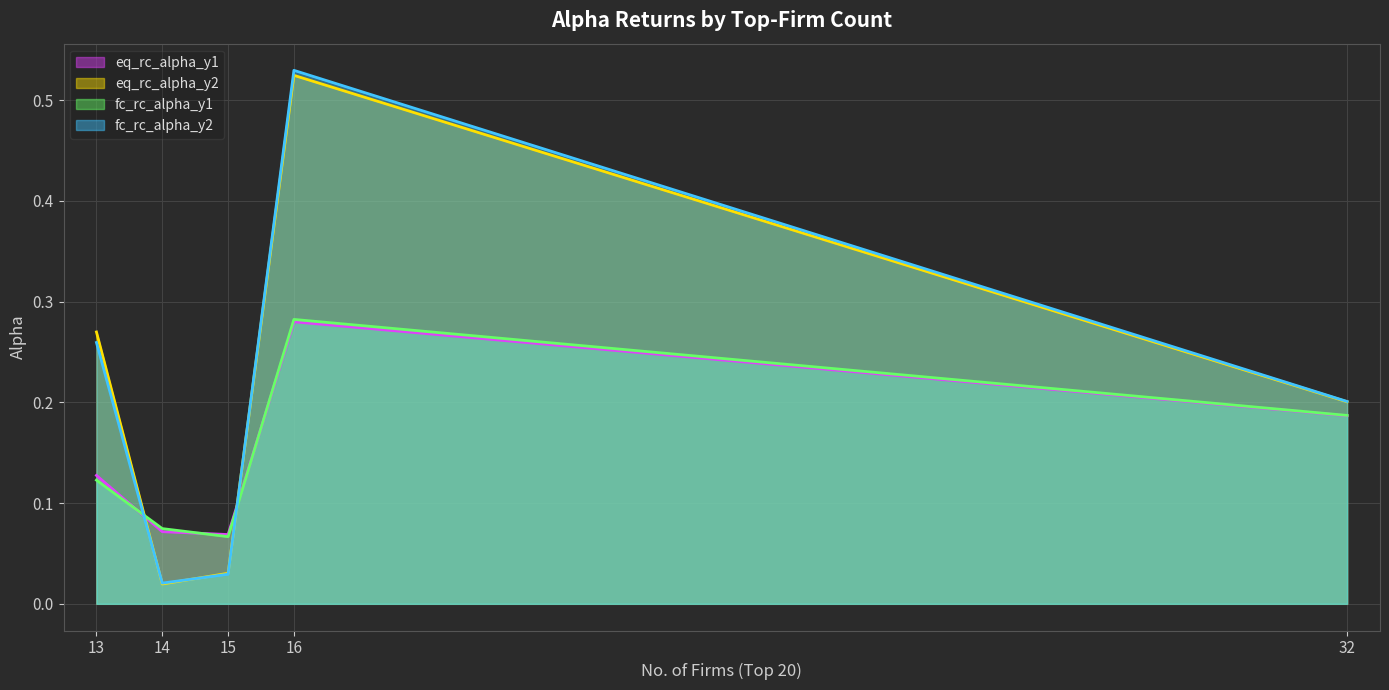

Read the fc_rc_alpha_y2 value at 16.

0.5